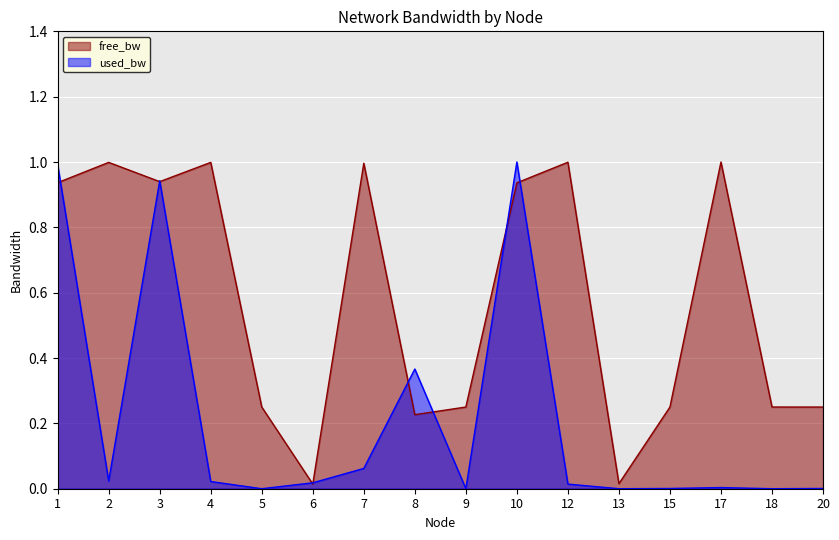

Between which two adjacent categories do free_bw and used_bw first intersect?

1 and 2